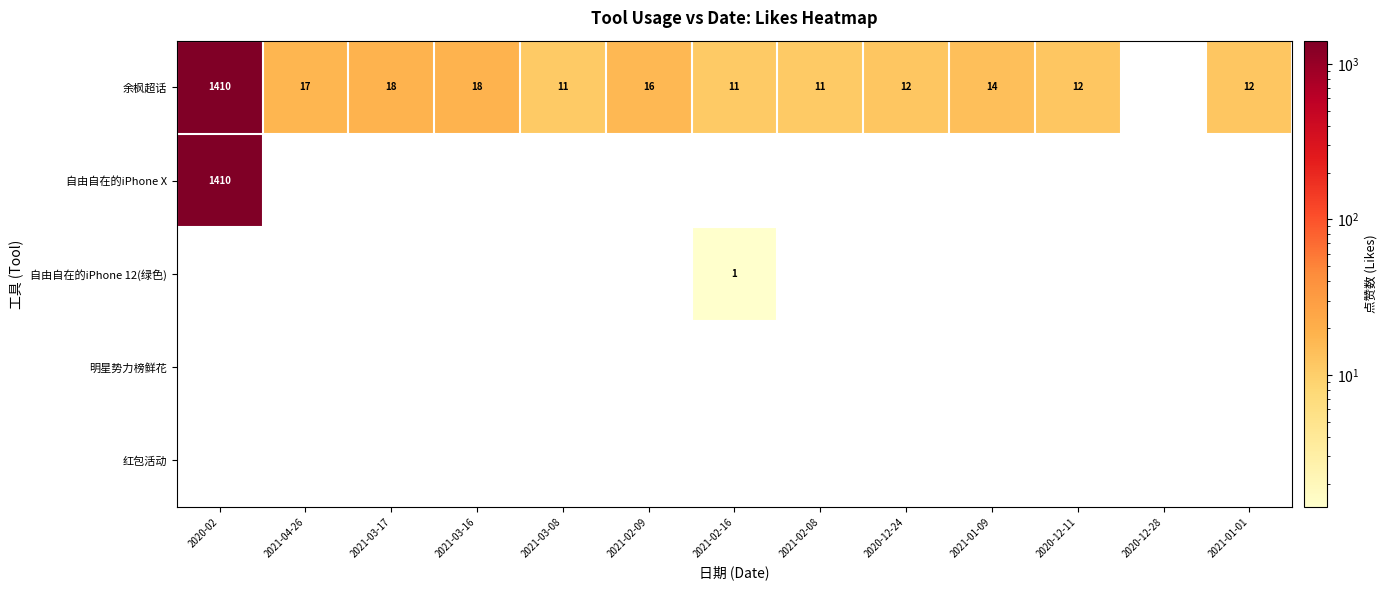

What is the spread (max minus min) of values at 2021-04-26?

17